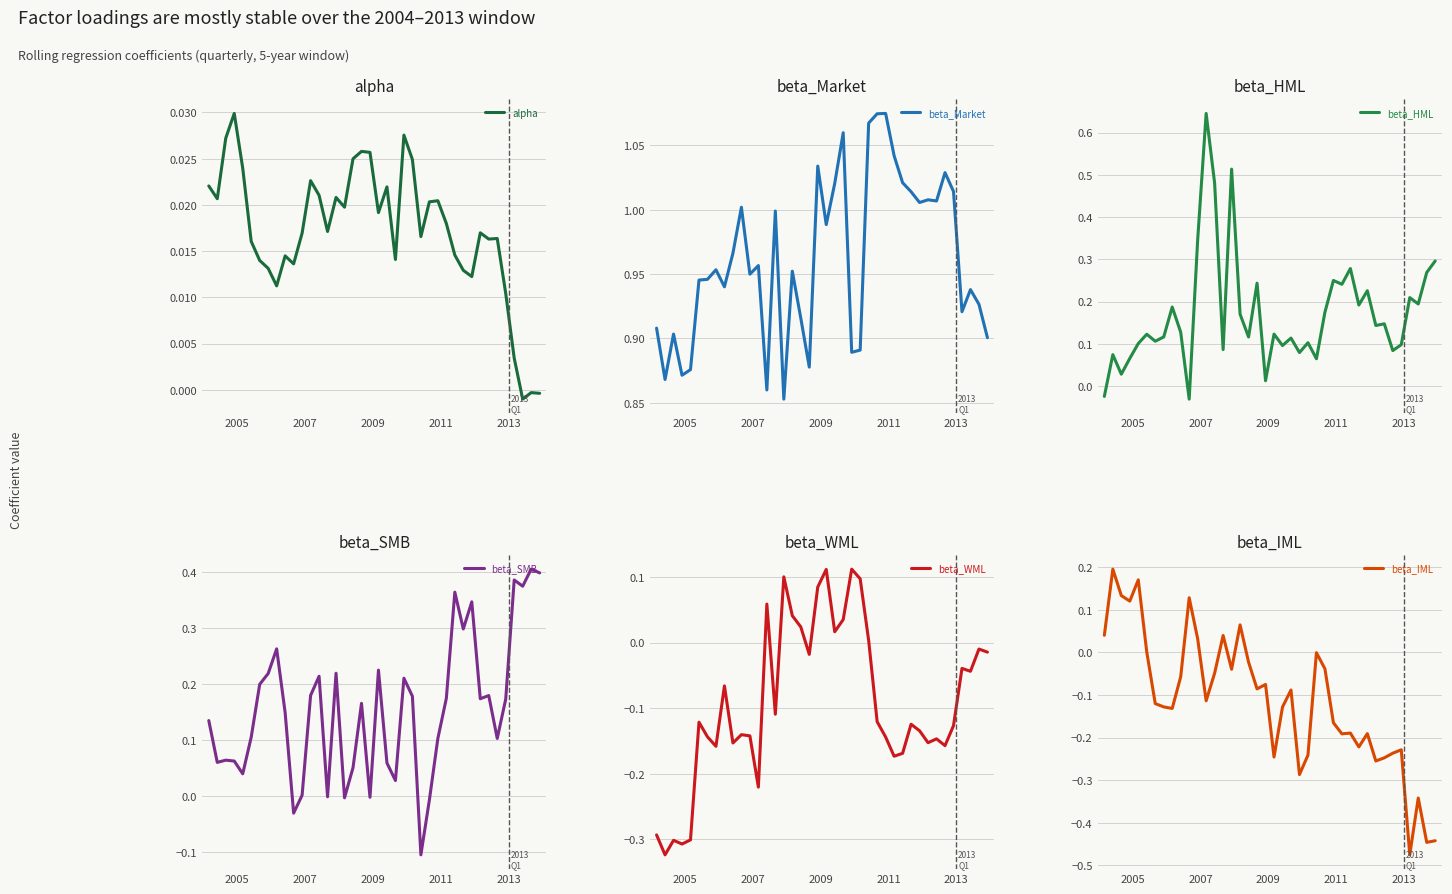

Is it true that beta_WML equals -0.1 at 28?

False